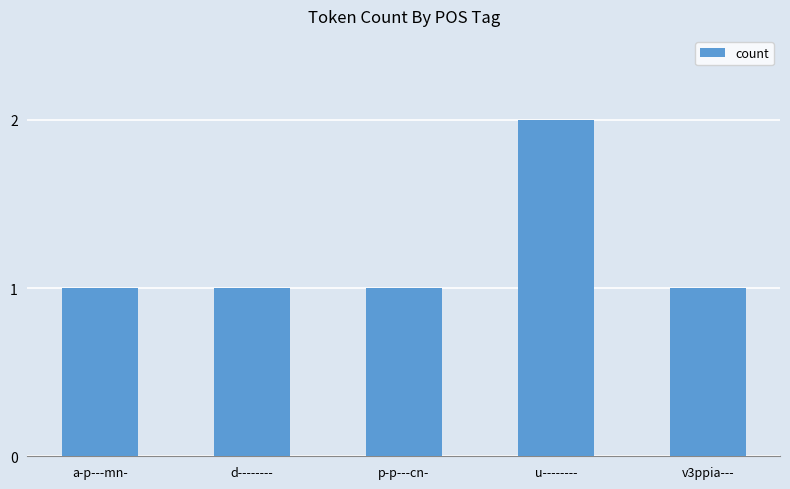

What is the maximum value shown in the chart?

2